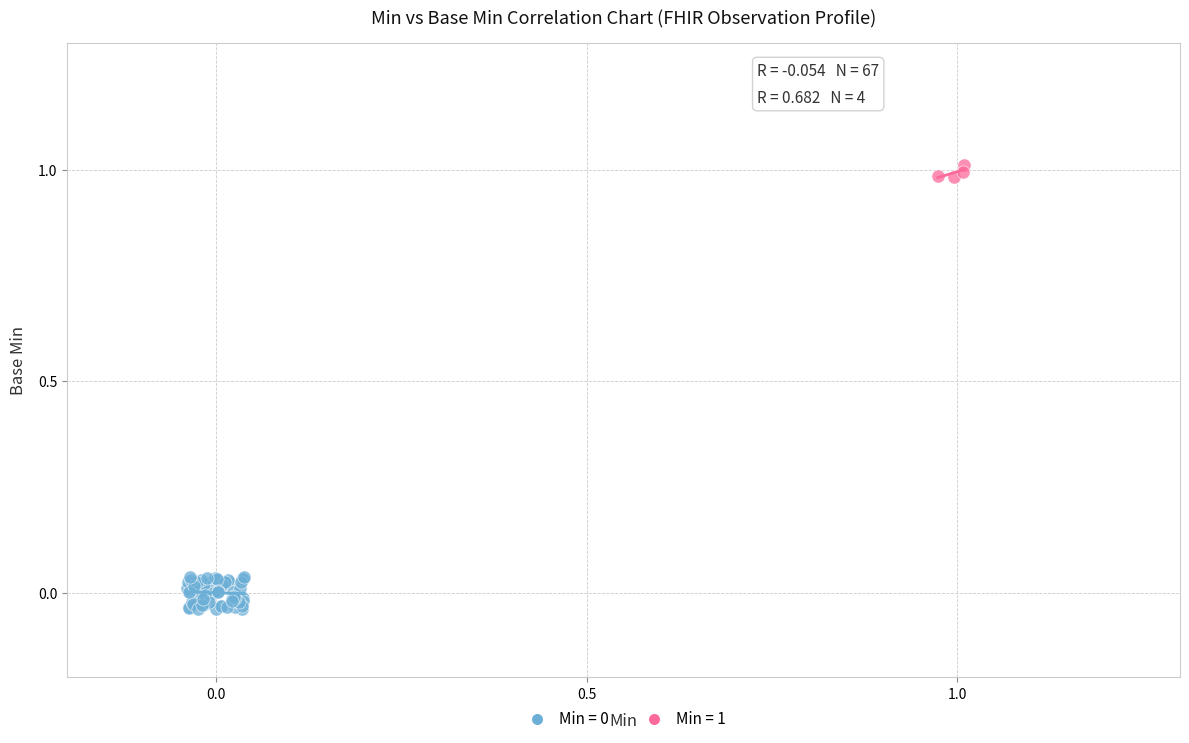

Which series reaches the maximum Y coordinate?

Min = 1